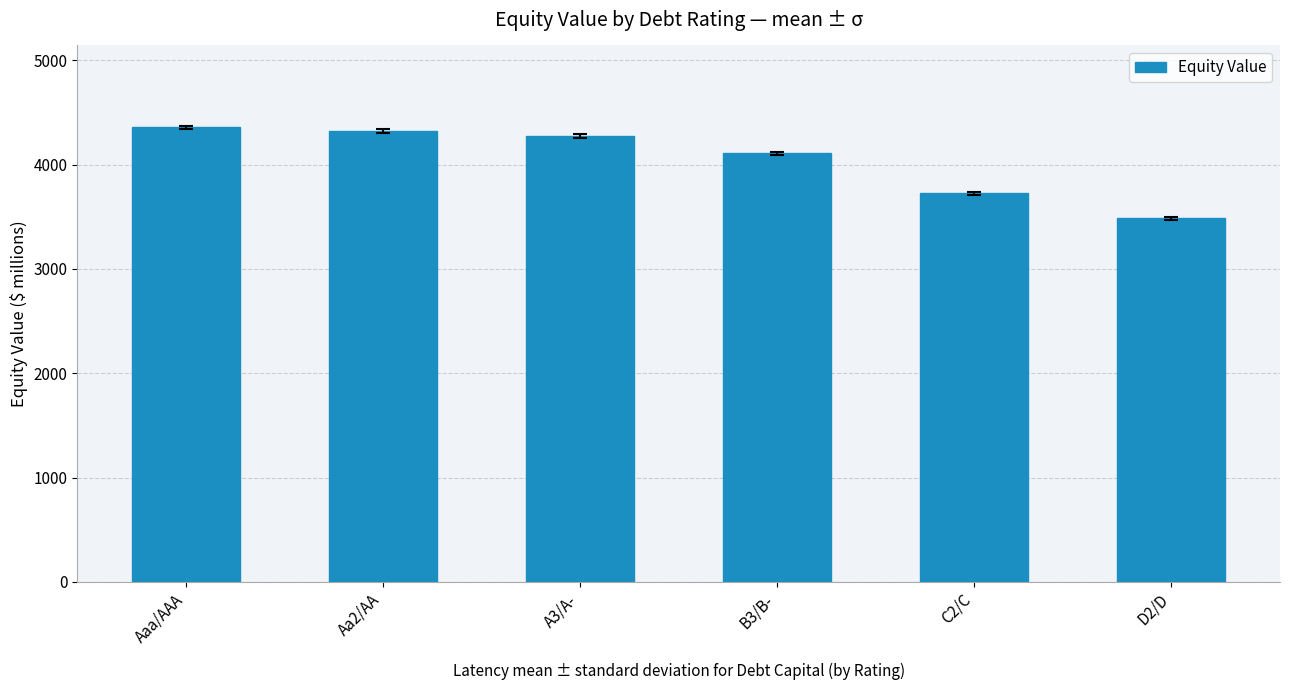

What is the label of the 4th bar from the left?

B3/B-